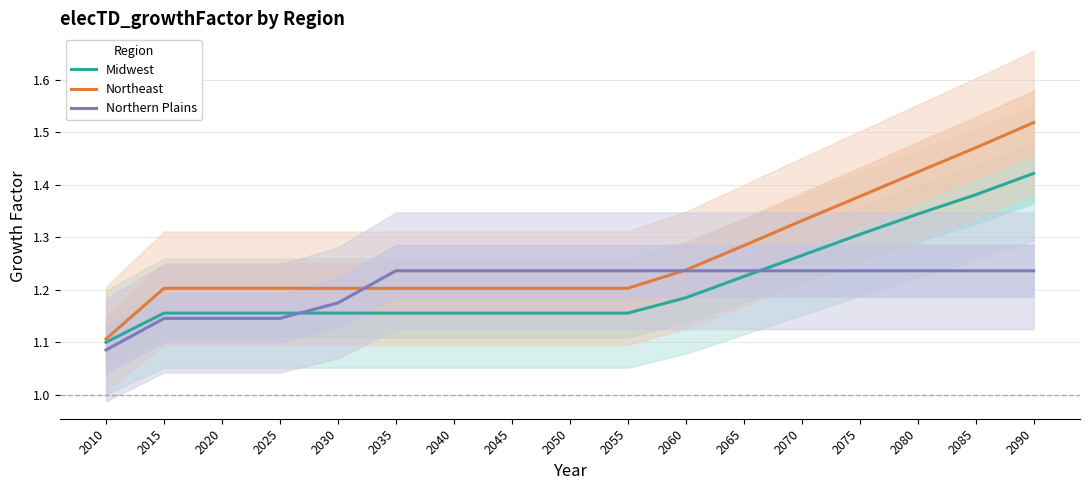

Is it true that Northeast equals 1.2 at 2060?

True